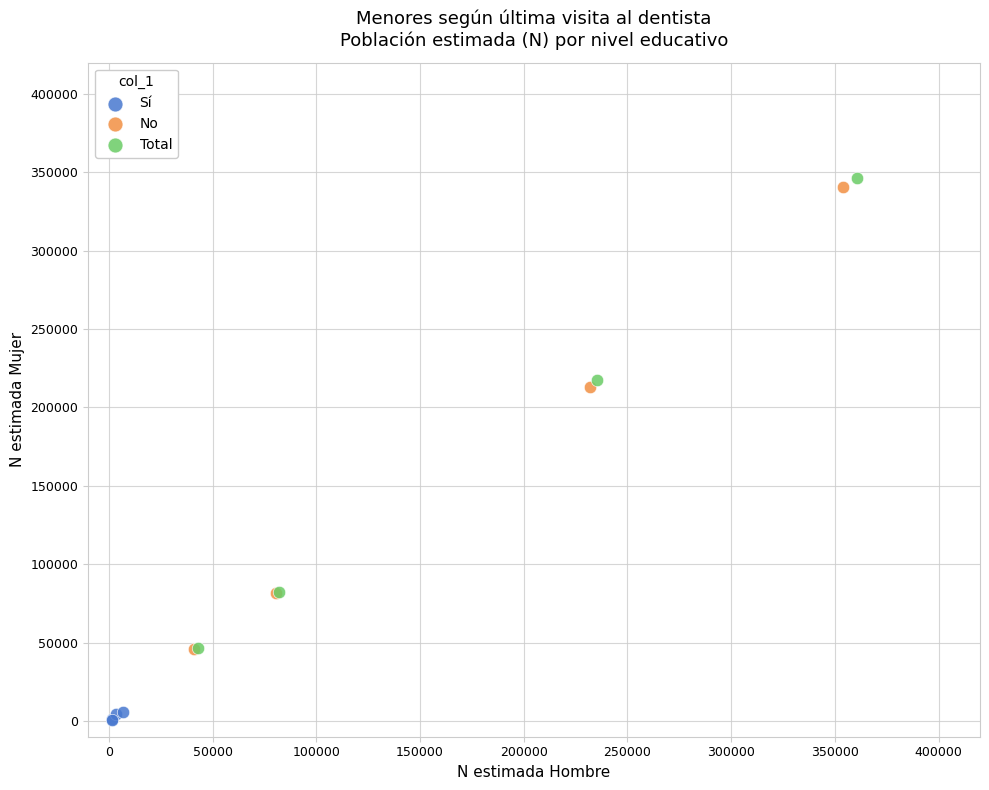

Which series has the widest spread of Y values?

Total